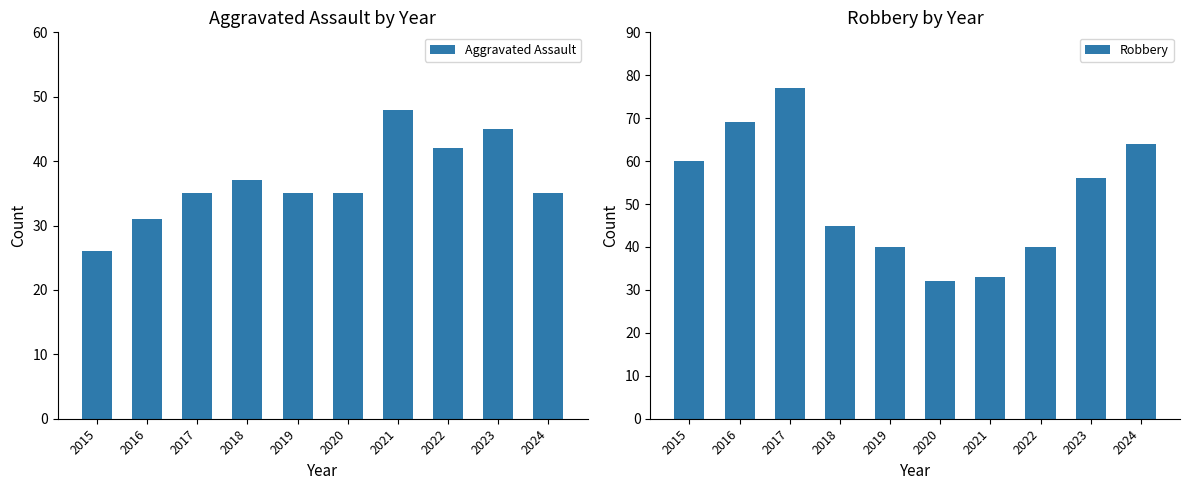

How many bars are there in total?

20